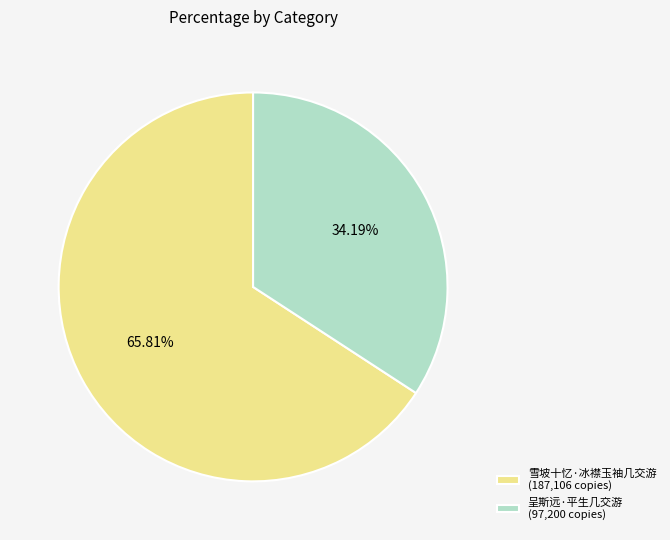

What is the smallest slice in the pie chart?

呈斯远·平生几交游